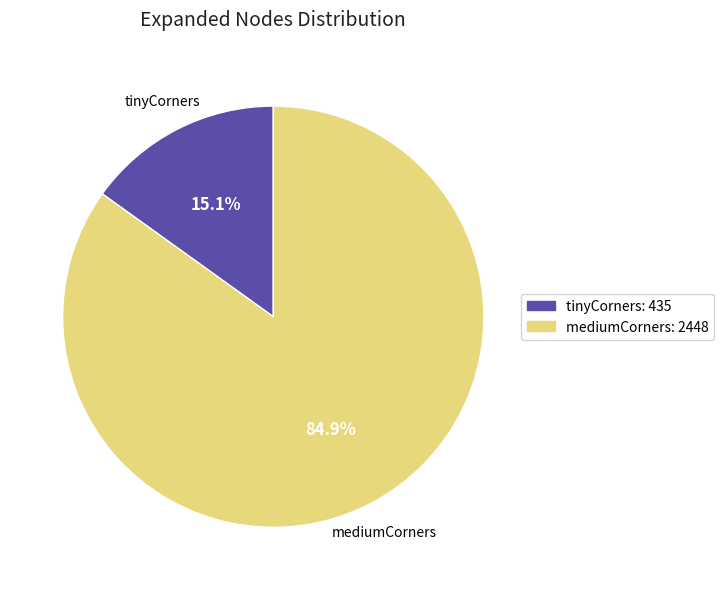

Between mediumCorners and tinyCorners, which is larger?

mediumCorners